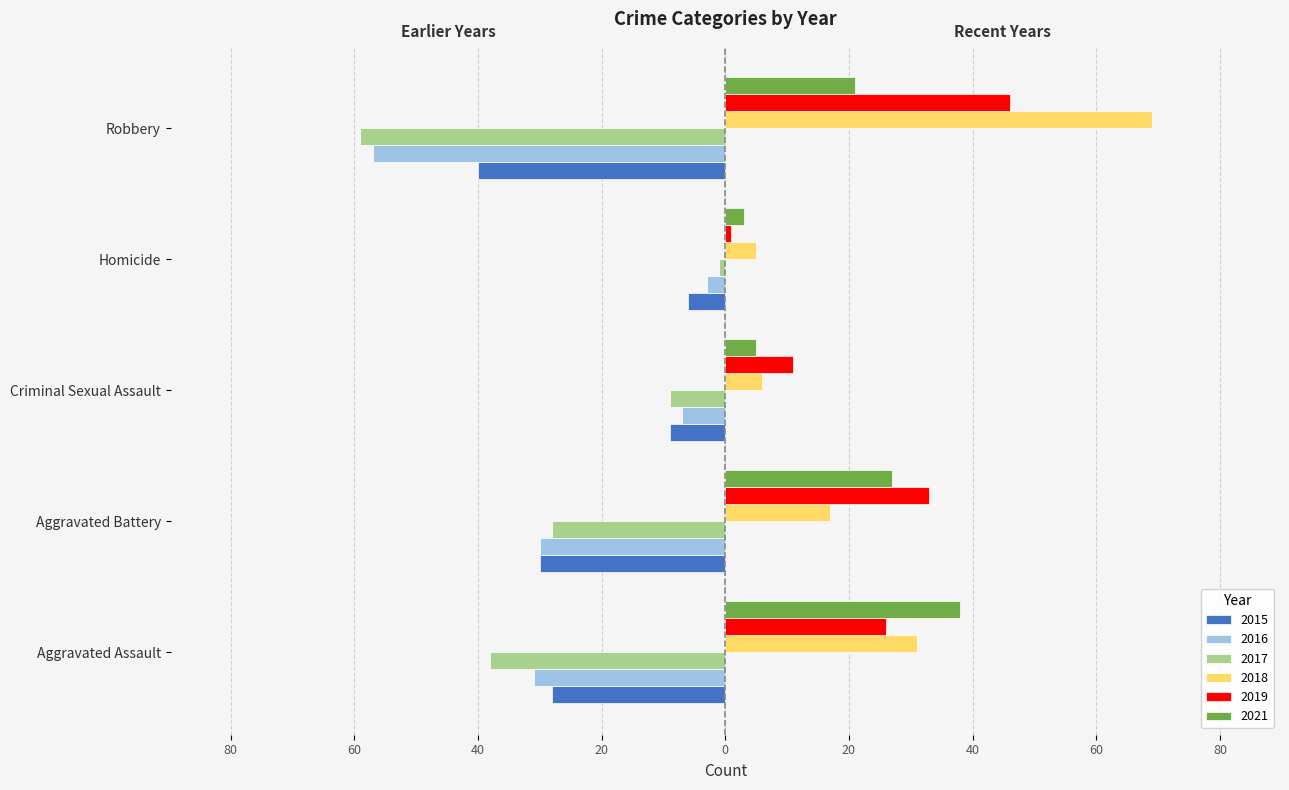

What is the highest value of the 2018 series?

69